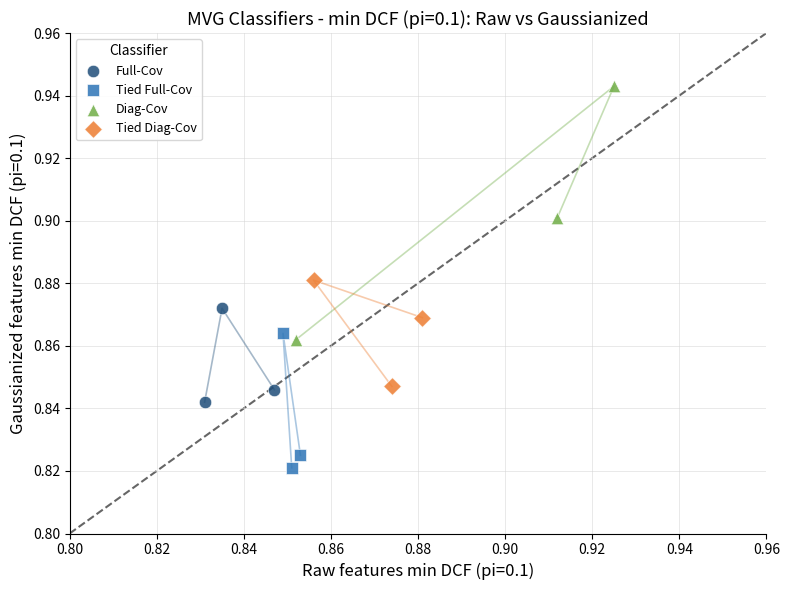

Which series has the largest Y range (max minus min)?

Diag-Cov